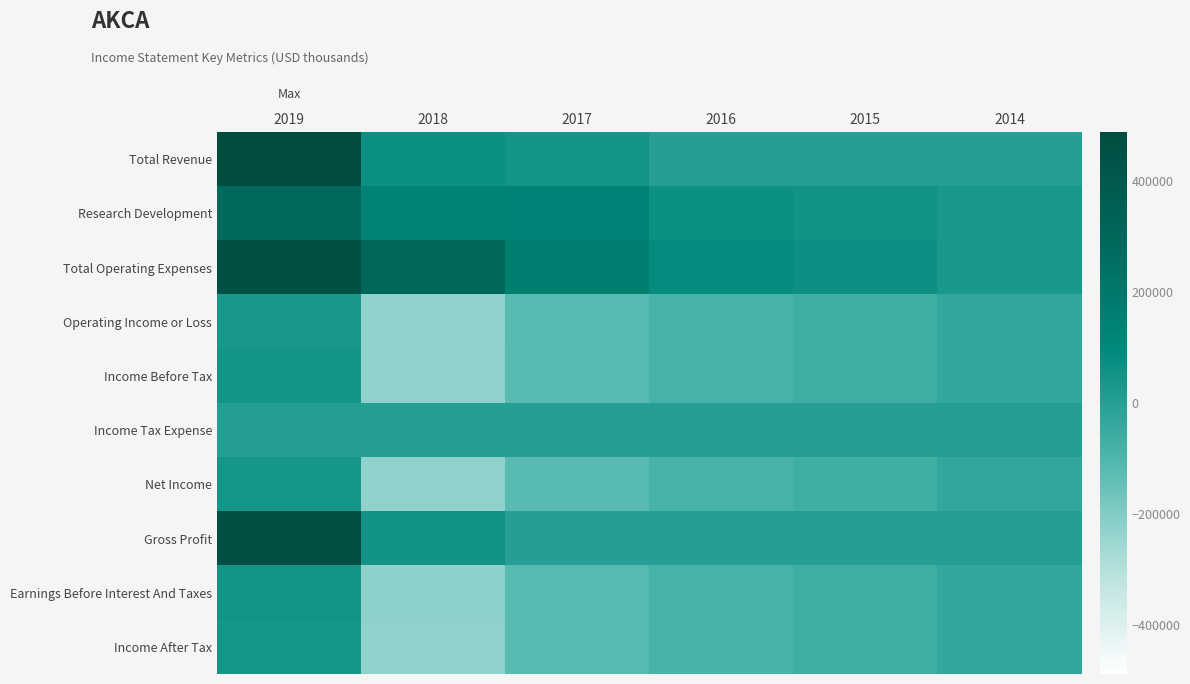

At which category is the sum across all series the highest?

2019